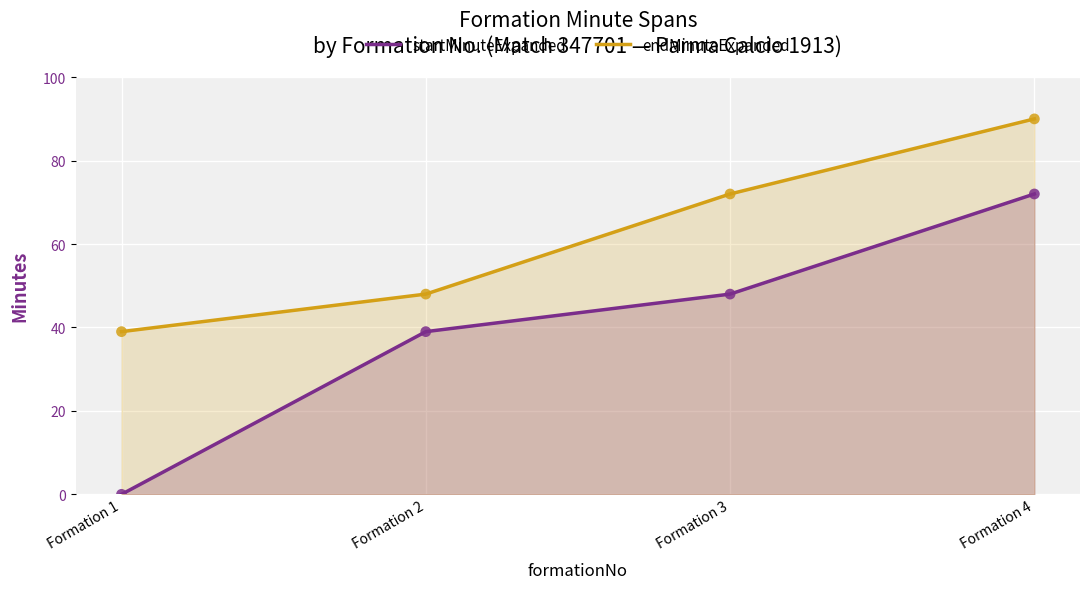

What is the total value across all series at Formation 2?

87